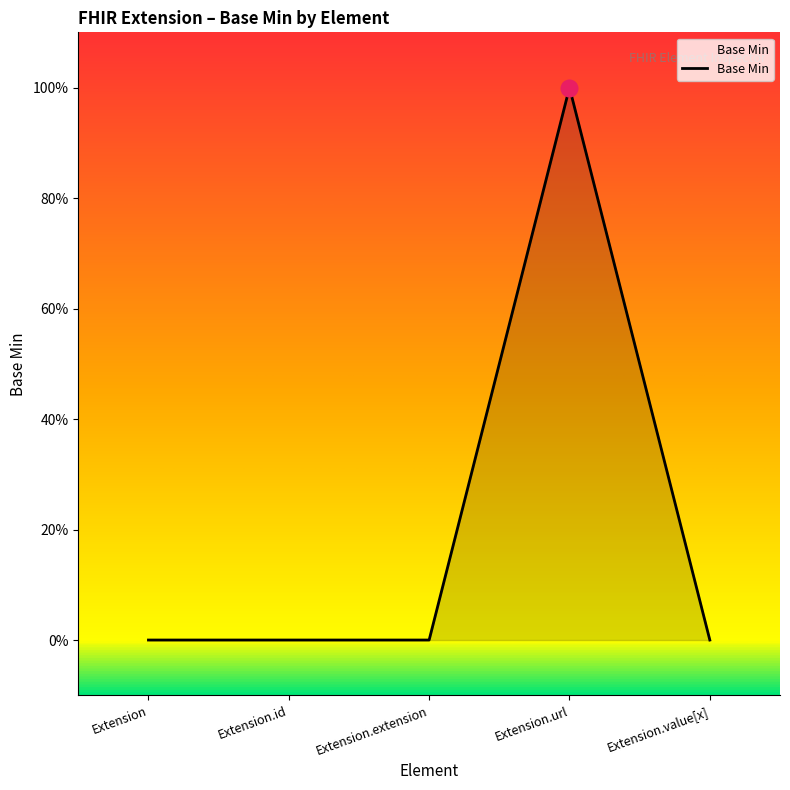

What is the sum of all values?

1